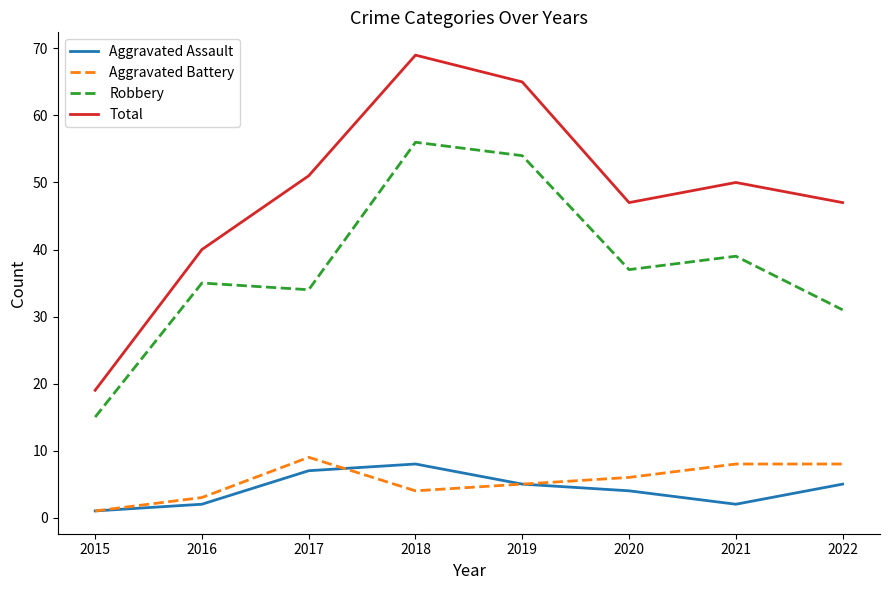

What is the maximum value for Aggravated Assault?

8